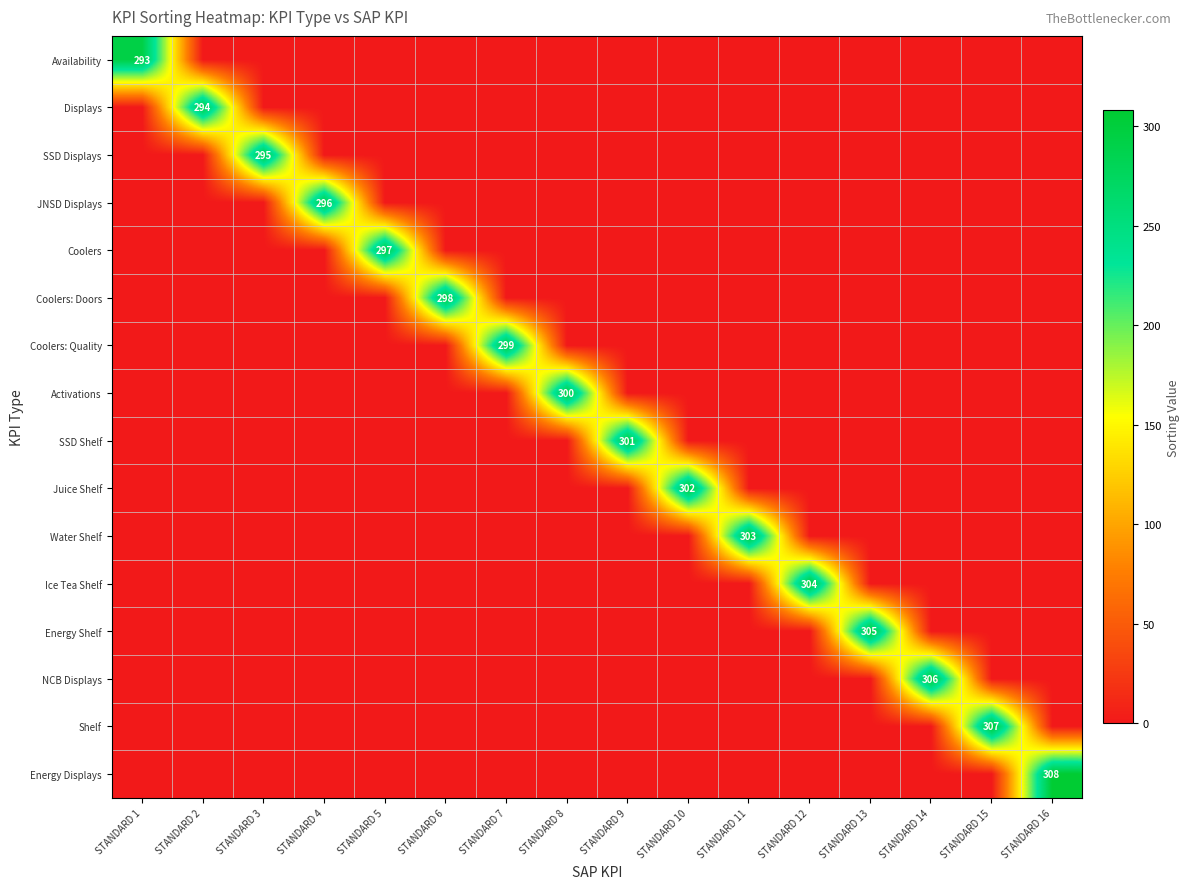

The Activations series shows 405 at STANDARD 8. True or false?

False